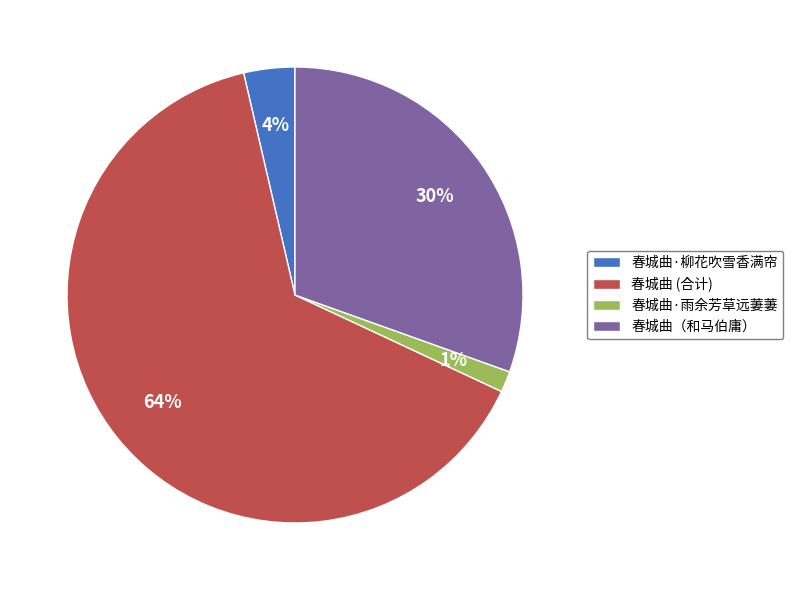

Which category has the biggest portion of the pie?

春城曲 (合计)